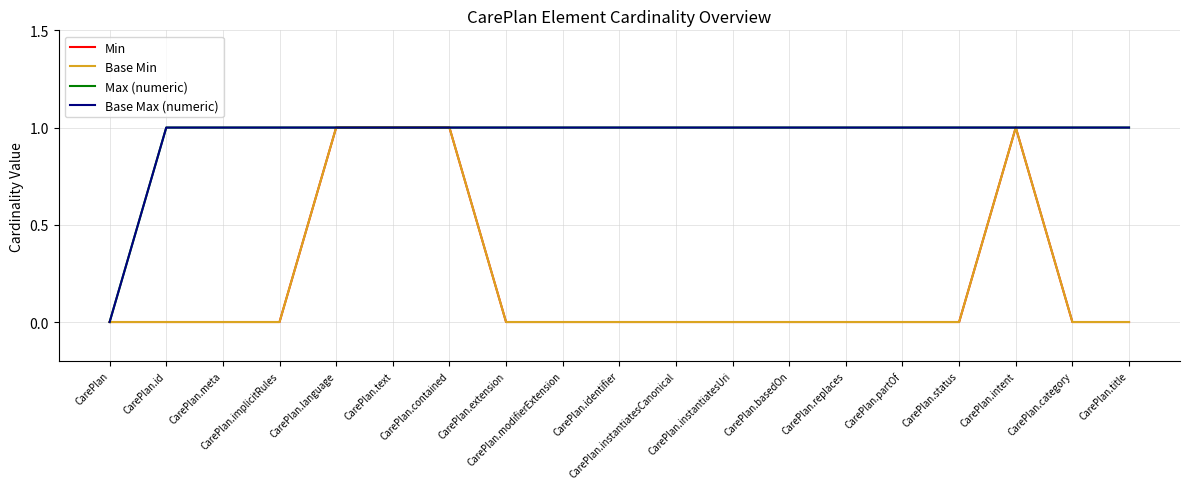

Between CarePlan.title and CarePlan.intent, which is larger?

CarePlan.intent